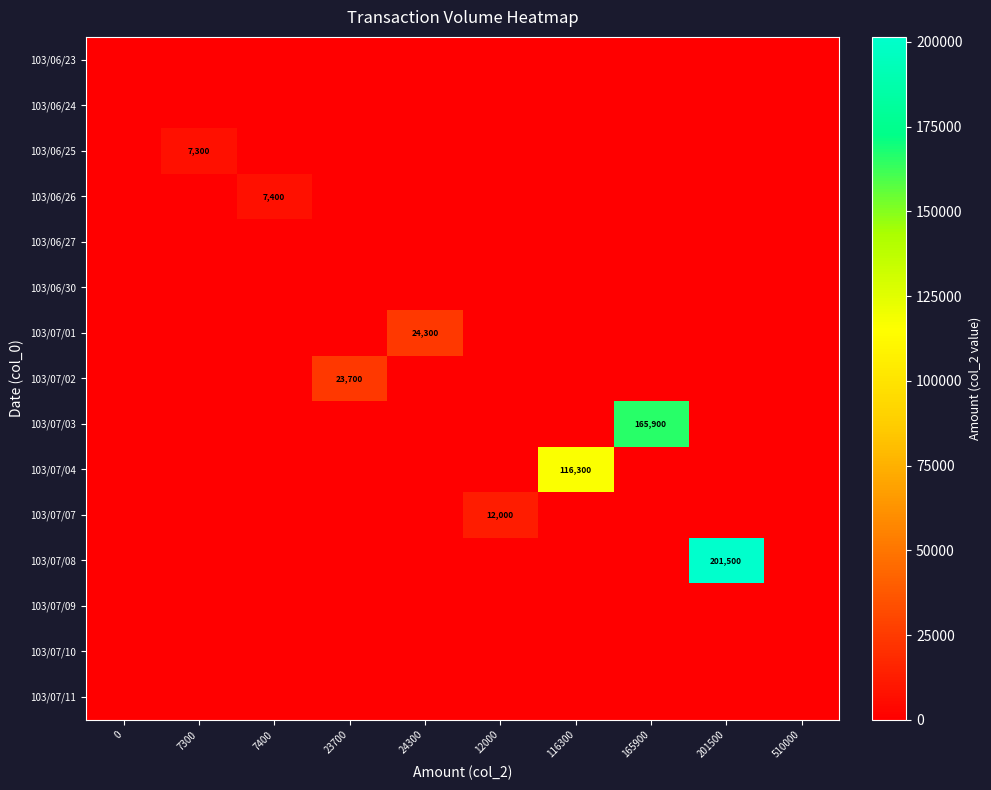

At how many categories does at least one series exceed 86113?

3